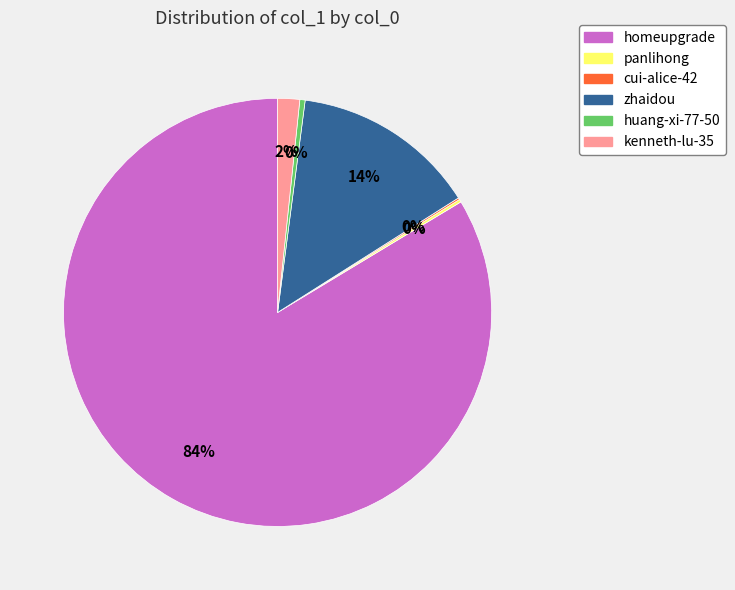

What is the largest slice in the pie chart?

homeupgrade